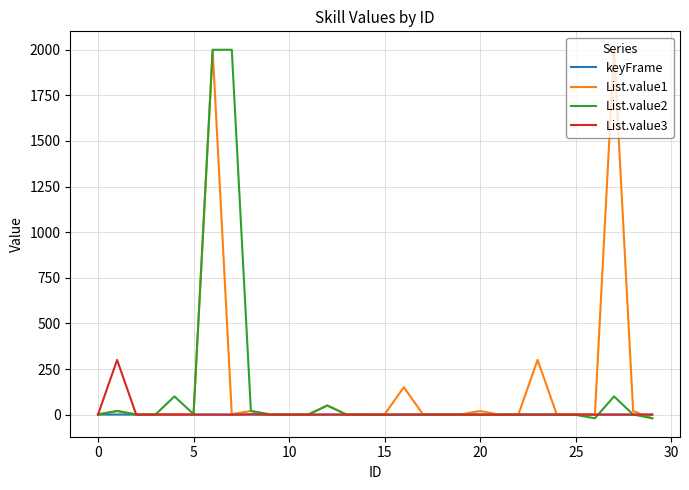

What is the highest value of the List.value3 series?

300.0